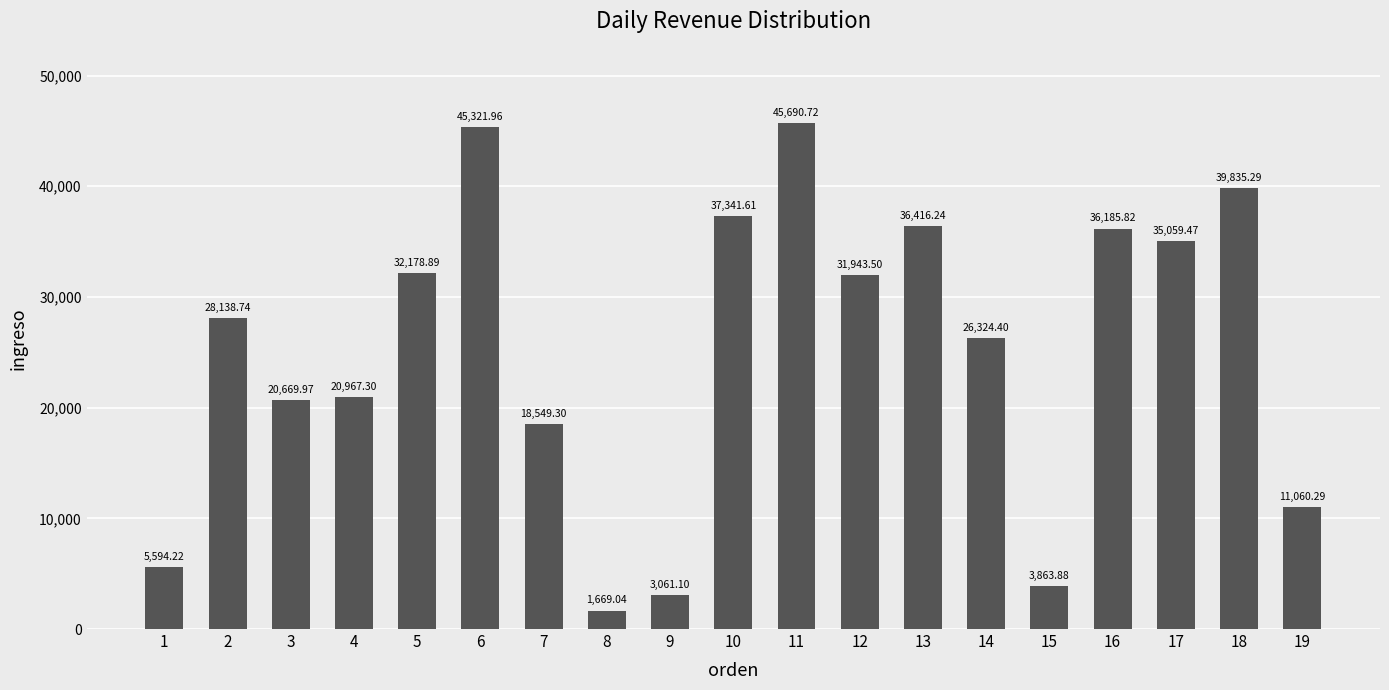

Are the bars horizontal?

No